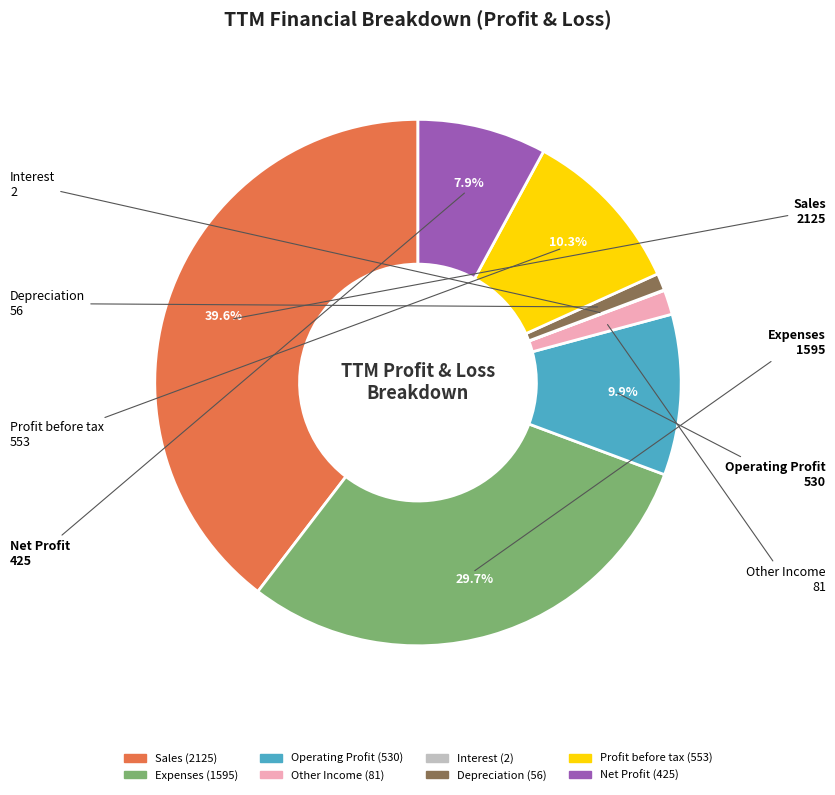

What percentage do Net Profit and Sales together represent?

47.5%